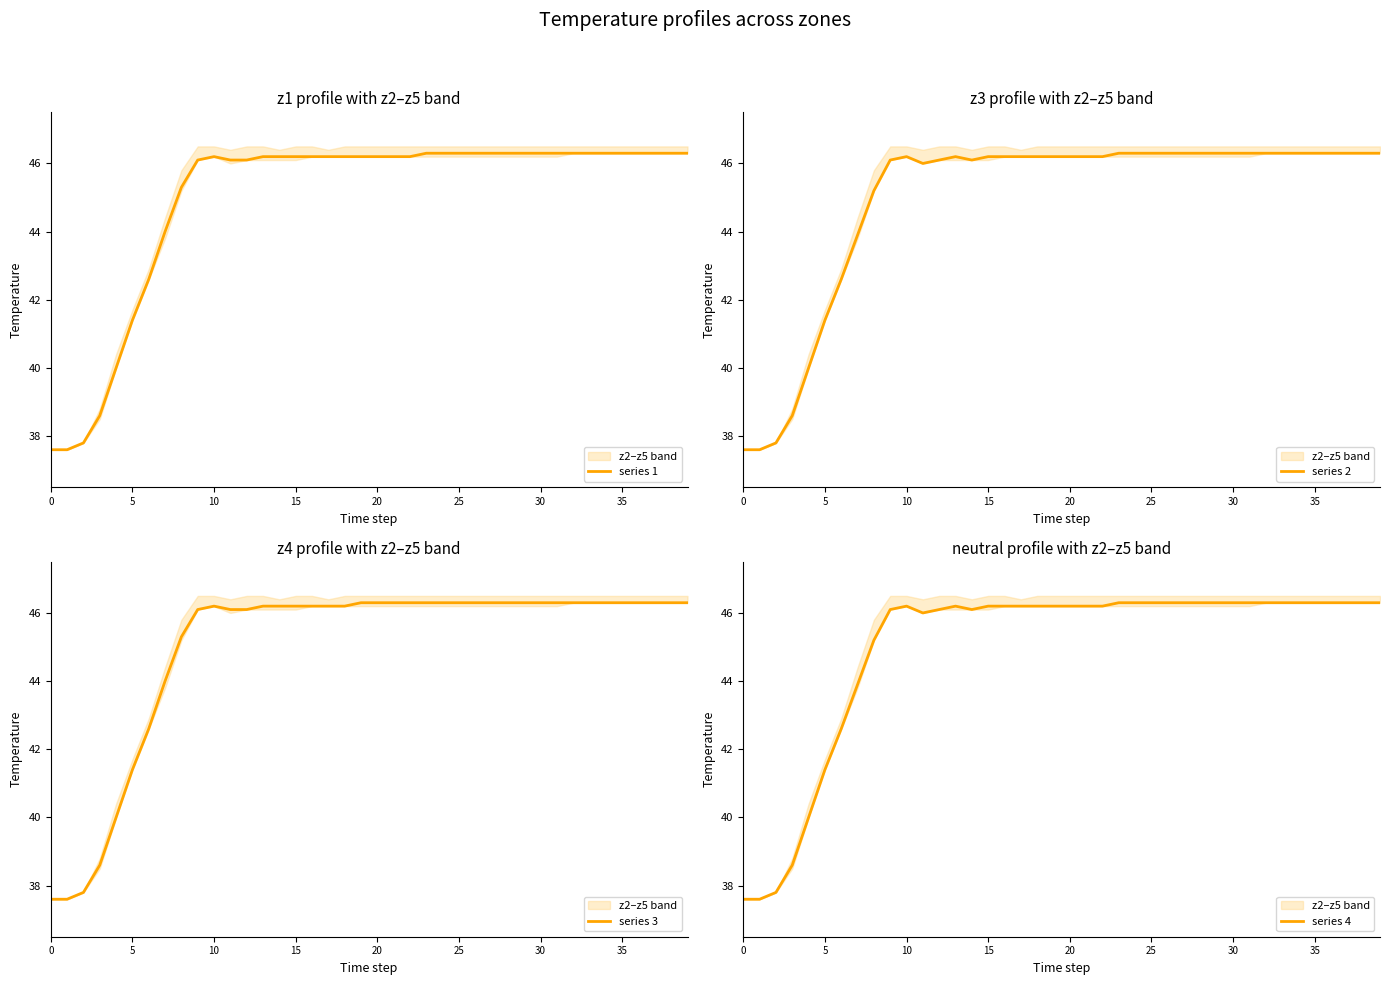

True or false: series 4 and series 2 cross at least once.

False